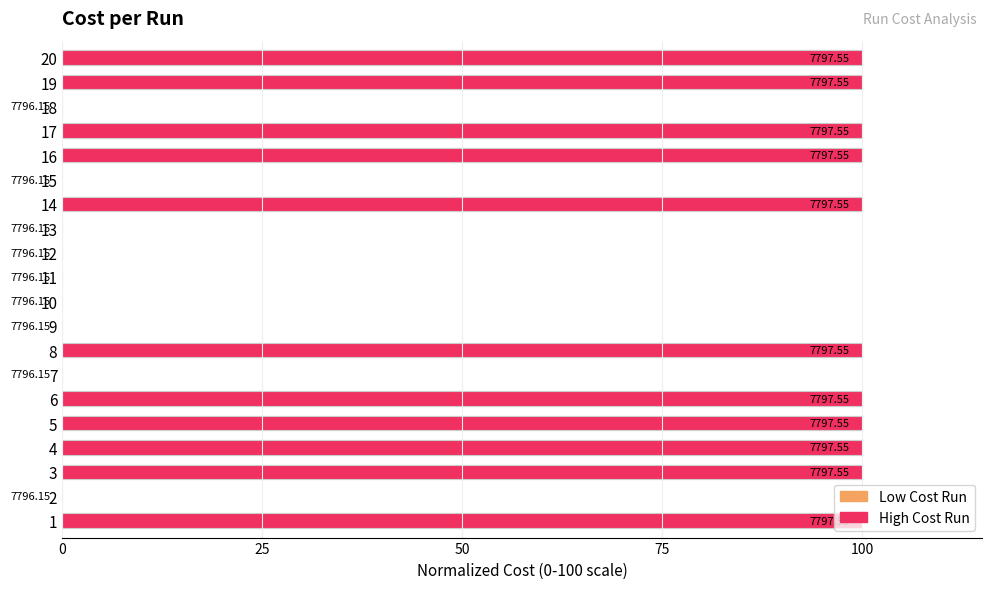

The value at 9 is 0.0. True or false?

True